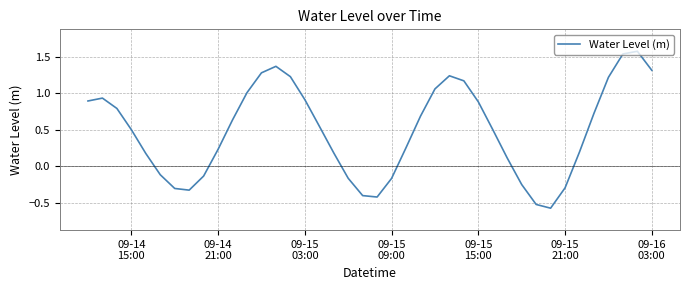

What is the difference between the maximum and minimum values?

2.1